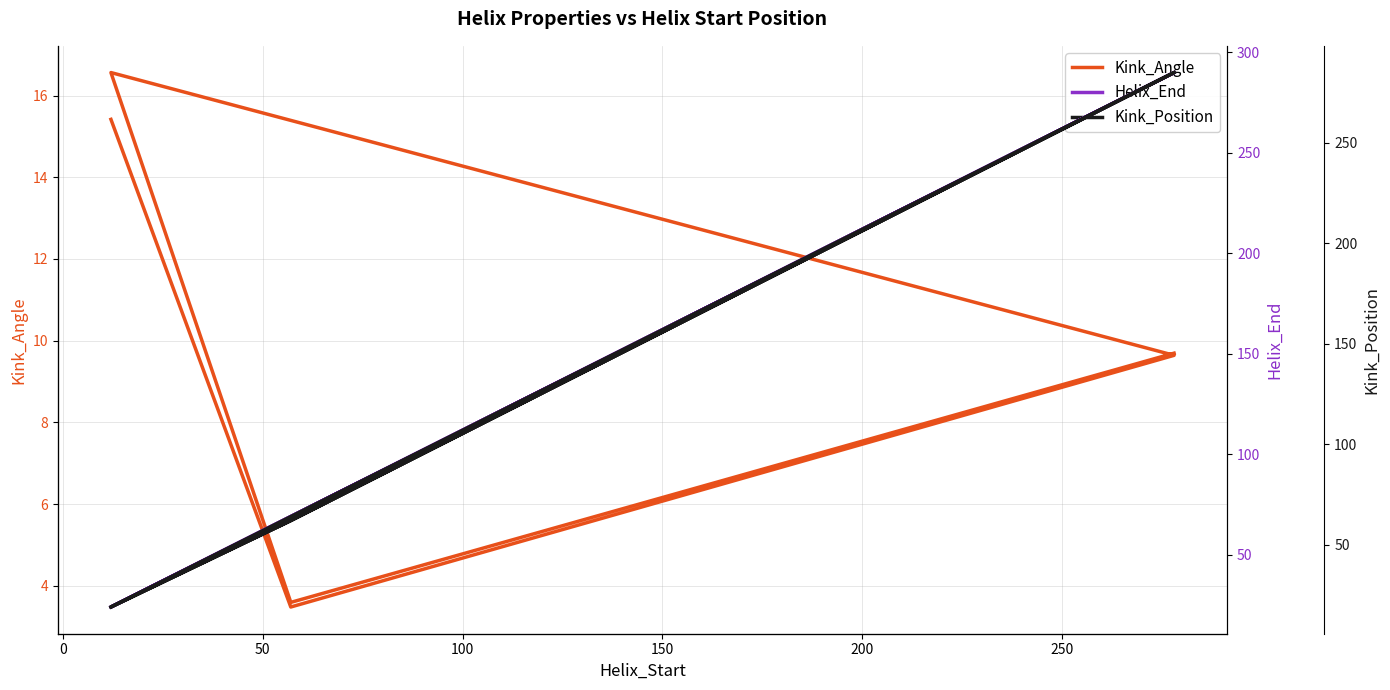

What is the minimum value shown in the chart?

3.5